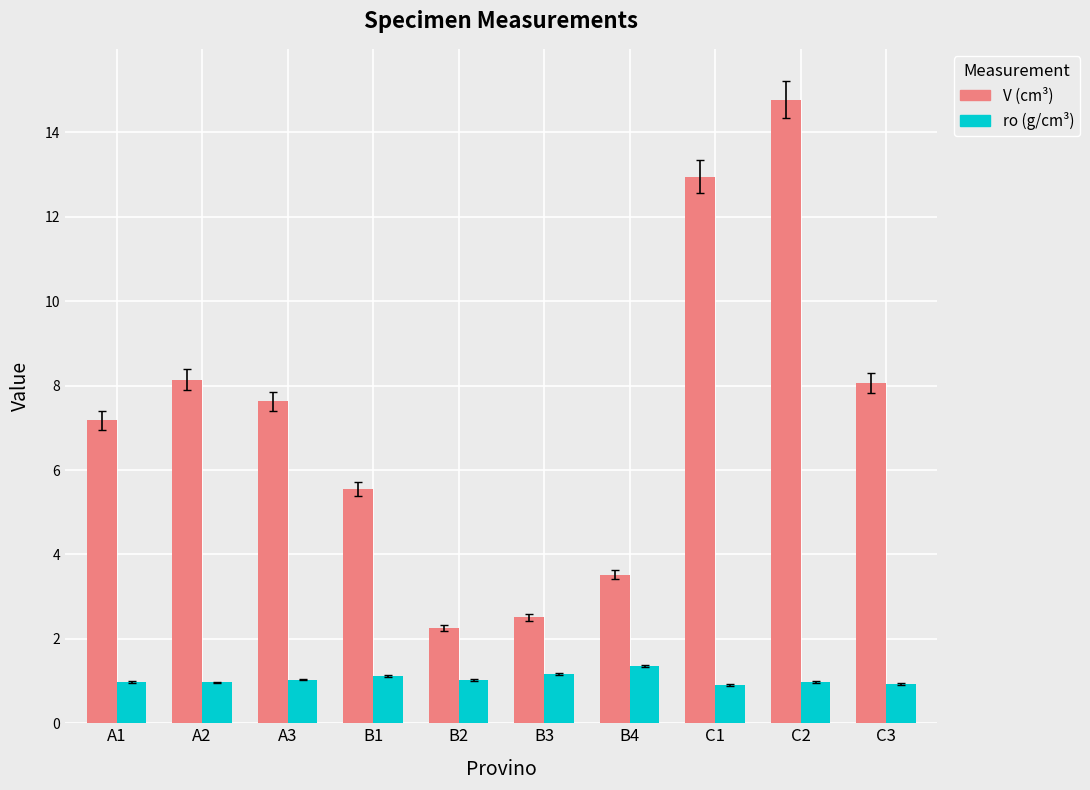

True or false: V (cm³) has a value of 13.3 at A2.

False